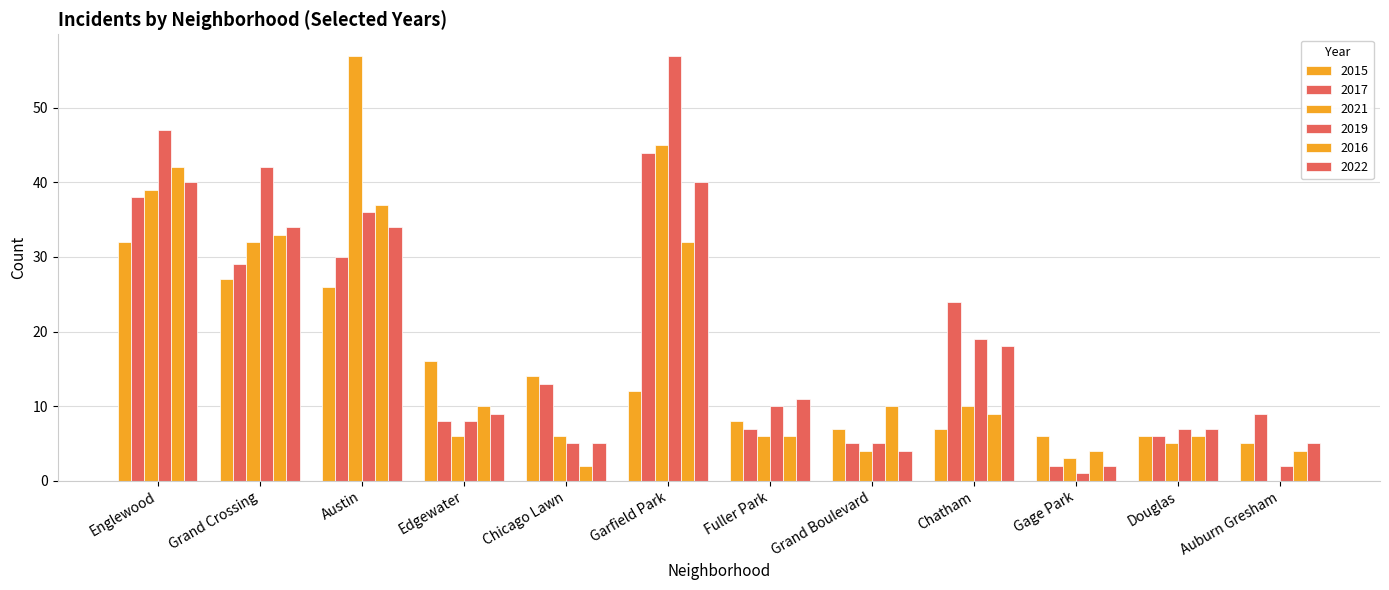

What is the approximate value of 2019 at Fuller Park, to the nearest 5?

10